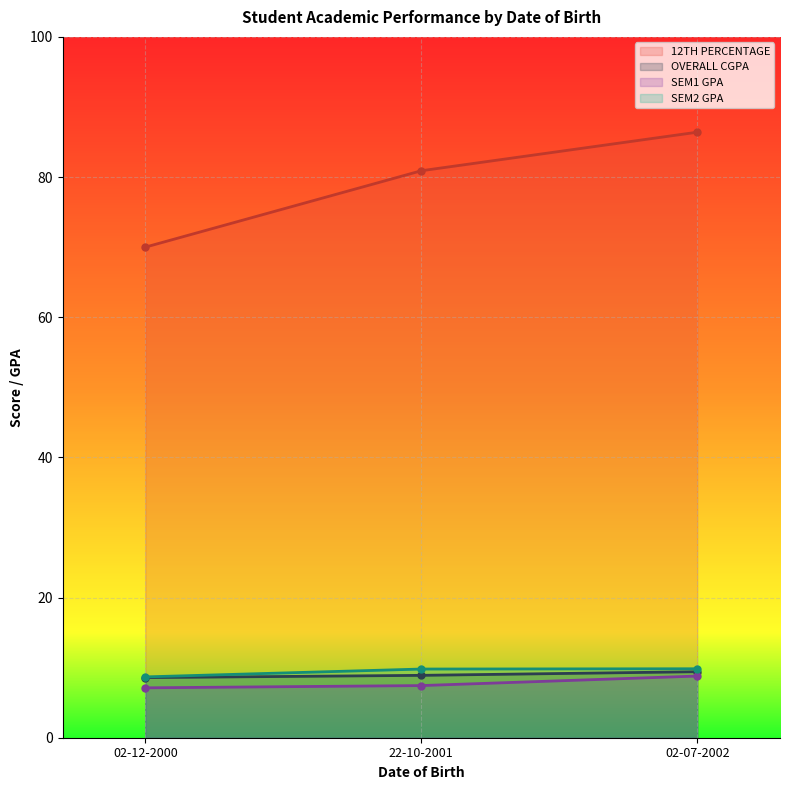

Reading left to right, list all the values displayed in this chart.

12TH PERCENTAGE: 22-10-2001=80.9	02-07-2002=86.4	02-12-2000=70.0
OVERALL CGPA: 22-10-2001=8.9	02-07-2002=9.4	02-12-2000=8.6
SEM1 GPA: 22-10-2001=7.4	02-07-2002=8.8	02-12-2000=7.1
SEM2 GPA: 22-10-2001=9.8	02-07-2002=9.8	02-12-2000=8.7